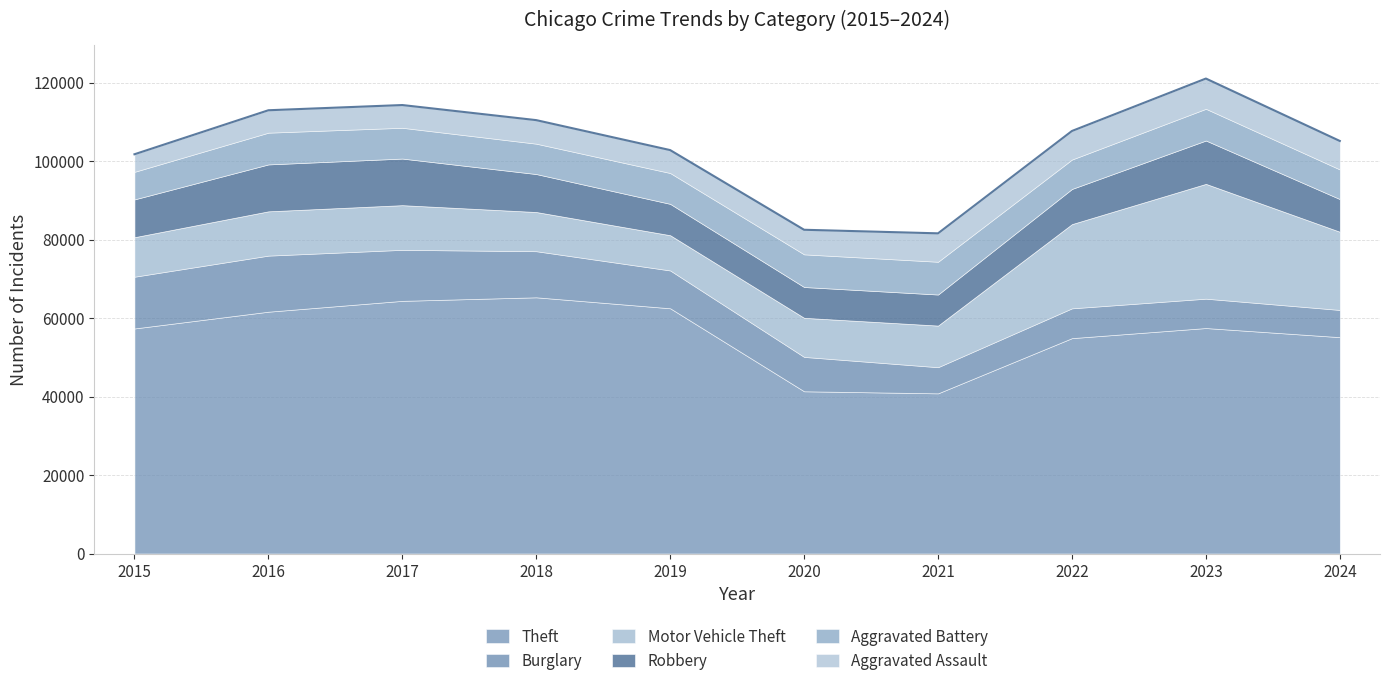

What is the highest value of the Motor Vehicle Theft series?

29252